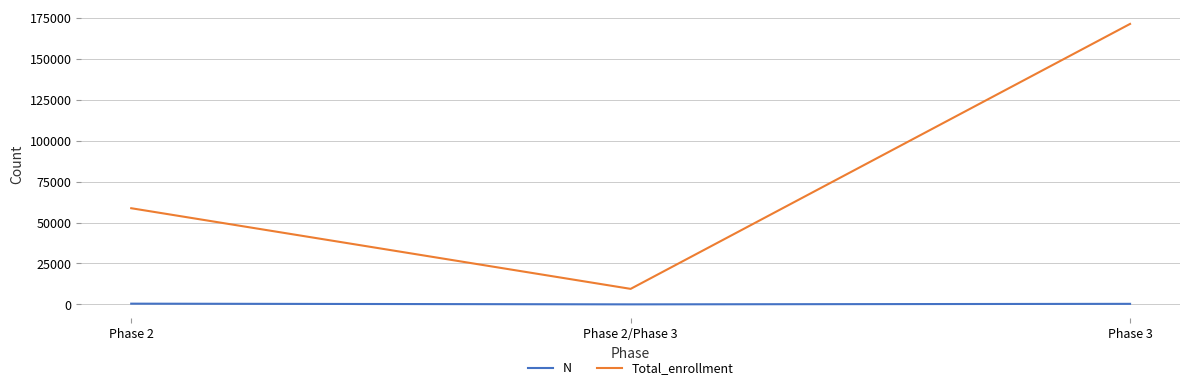

What is the difference between the maximum and minimum values in the N series?

424